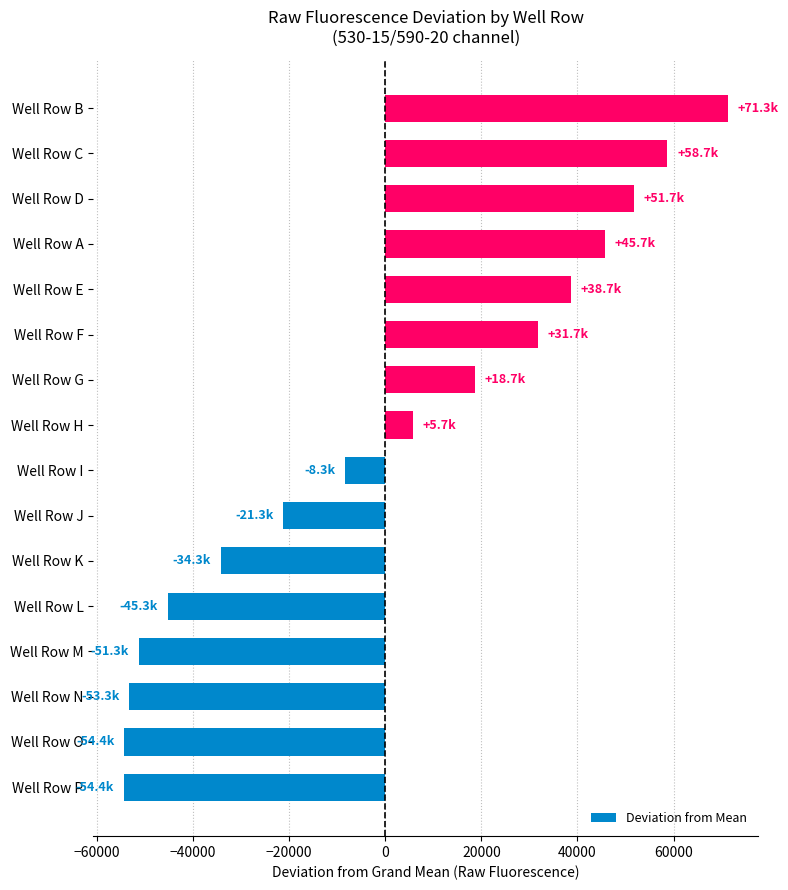

What is the maximum value shown in the chart?

71301